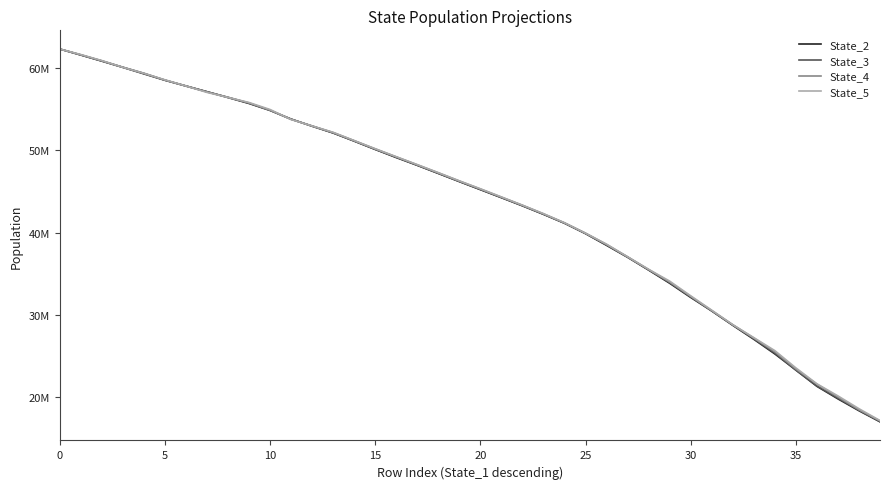

What is the label of the 12th point from the right?

28